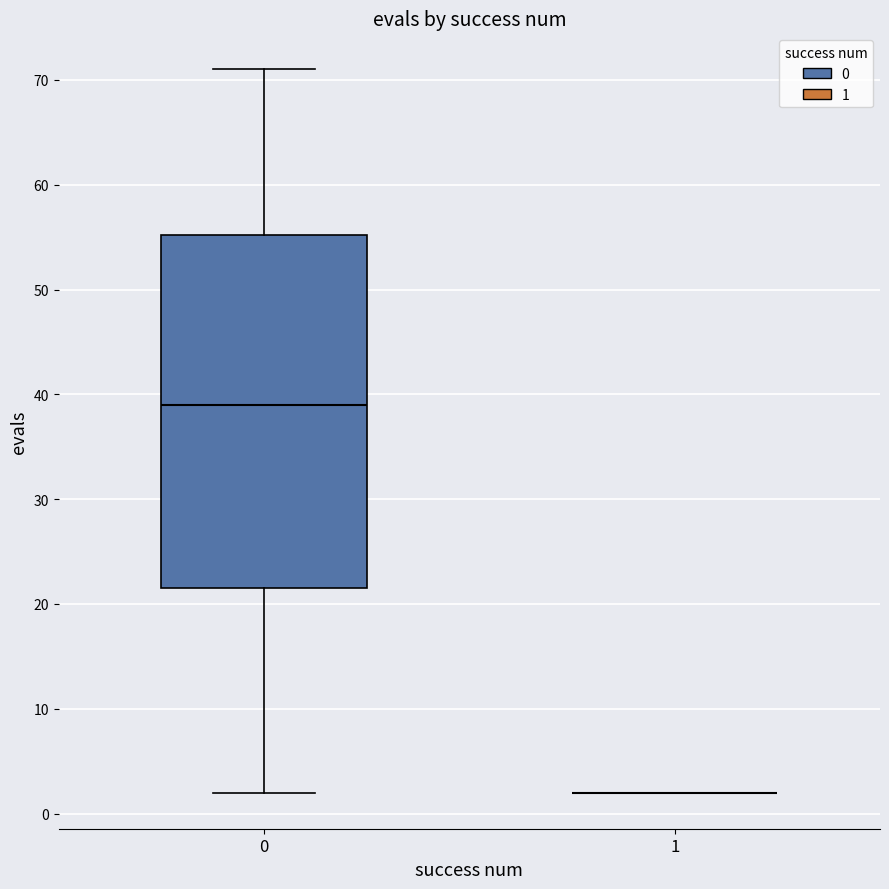

Comparing the boxes themselves (not the whiskers), which one is the tallest?

0